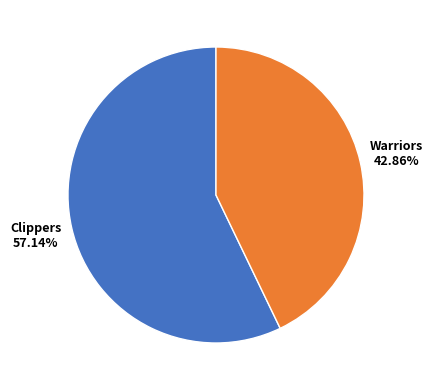

Is there a majority slice in this chart?

Yes